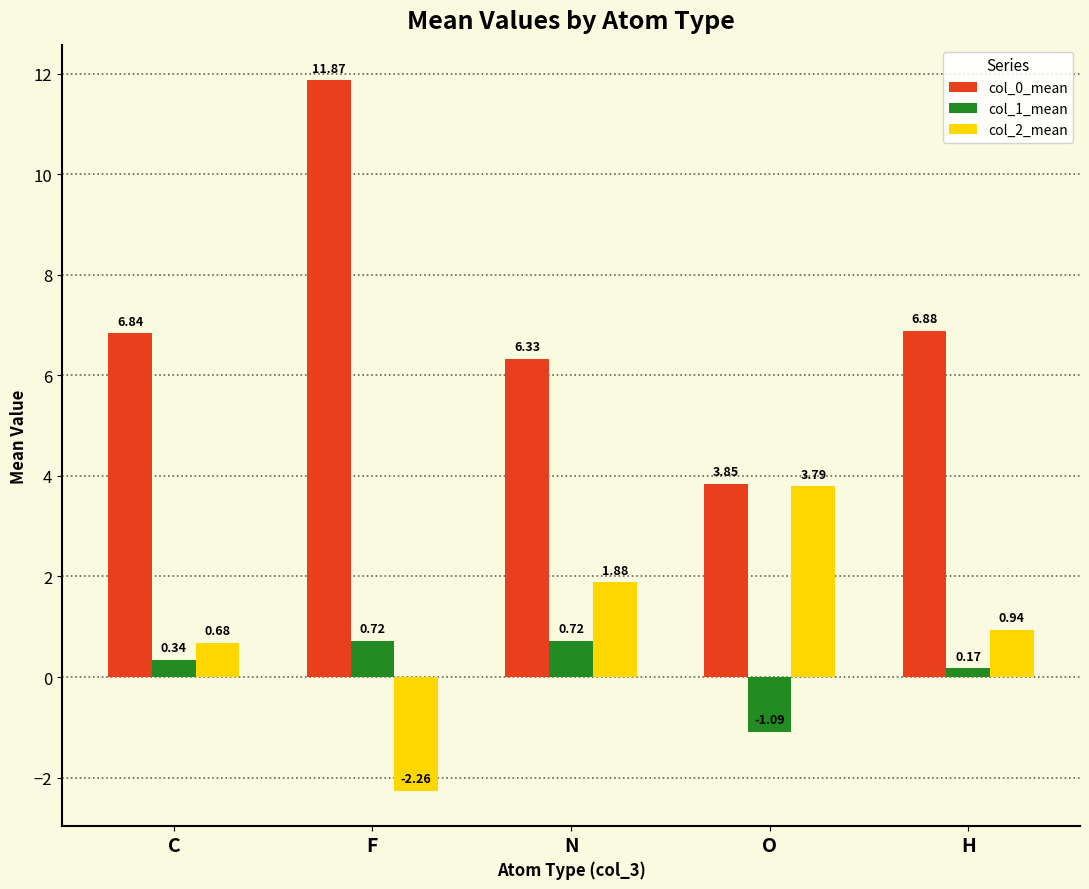

What is the difference between the col_0_mean values at C and F?

5.0